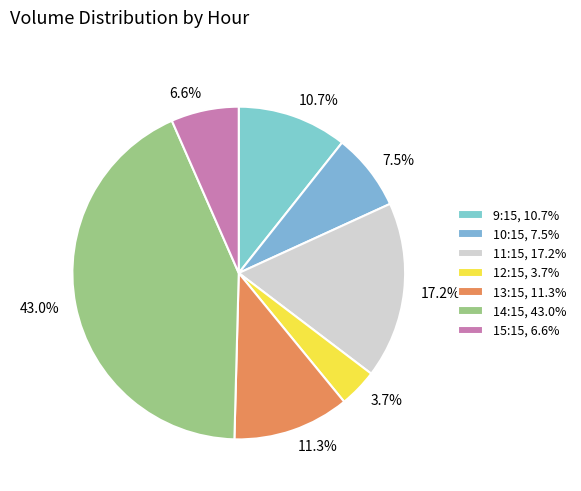

Approximately how many times larger is the value at 7.5% compared to 17.2%?

0.4